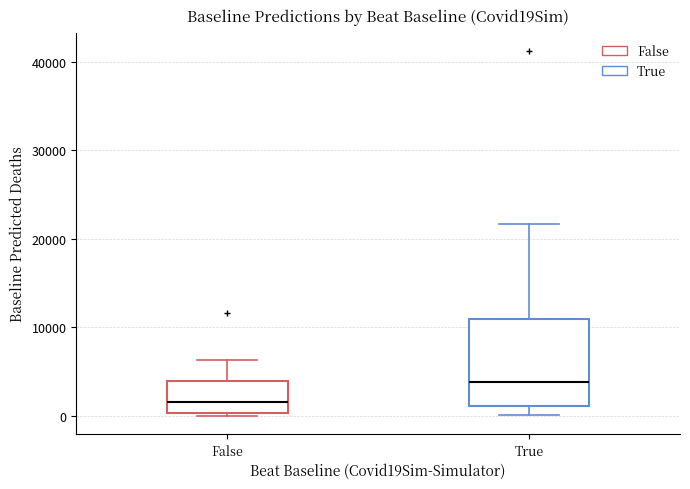

Reading left to right, read every box against the y-axis: the position of its median line, the range the box covers, and the ends of its whiskers. The values are not printed on the chart, so give them approximately, as read against the axis.

False: median 2000, box 0 to 4000, whiskers 0 (just below the box's lower edge) to 6000
True: median 4000, box 1000 to 11000, whiskers 0 to 22000